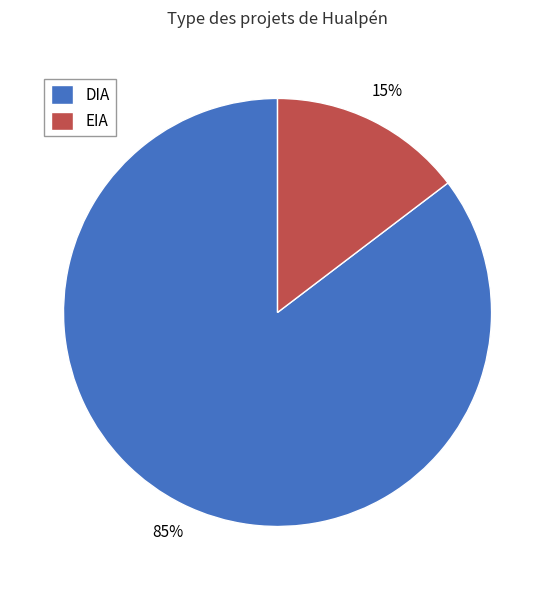

Which slice is the largest?

DIA